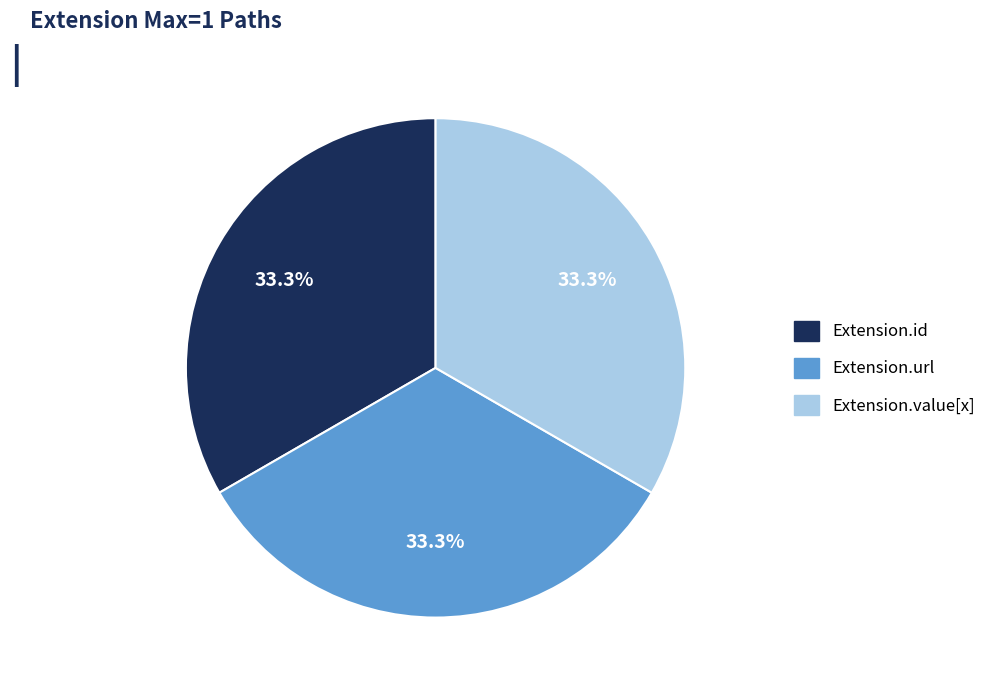

How many segments does this pie chart have?

3